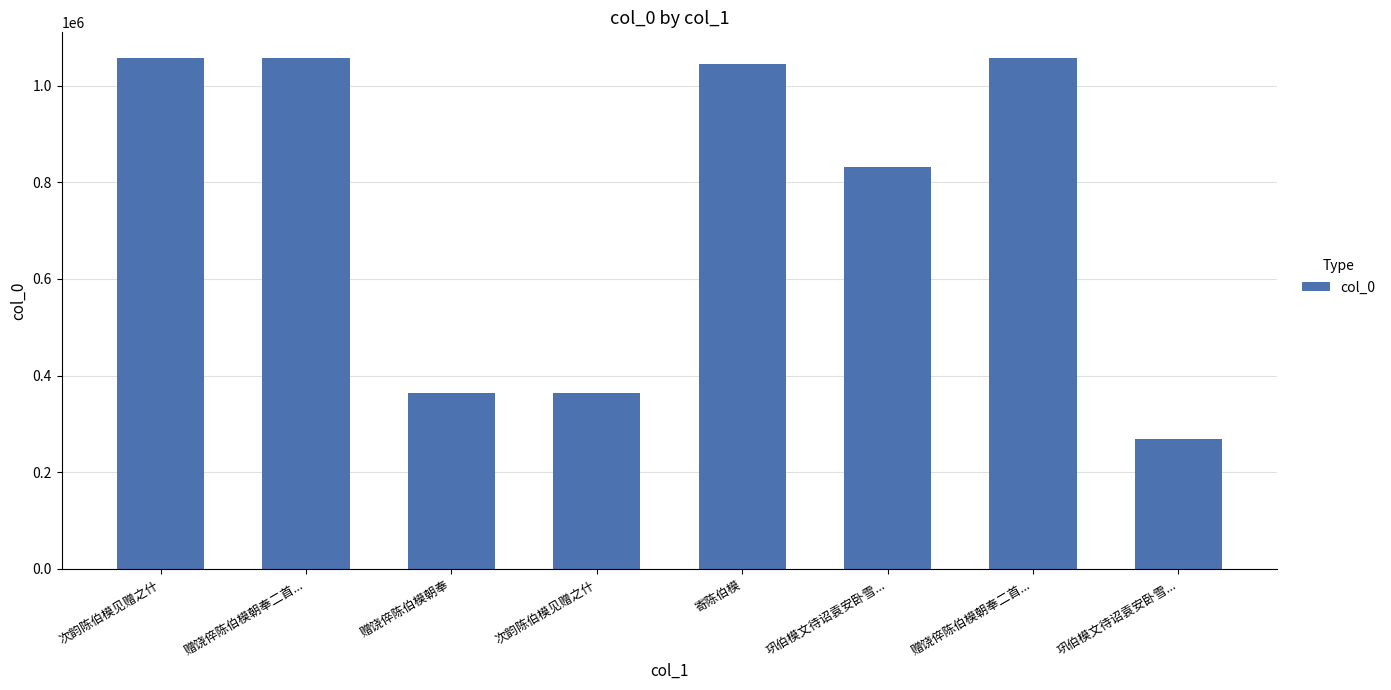

What is the change in value from 寄陈伯模 to 巩伯模文待诏袁安卧雪...?

-776604